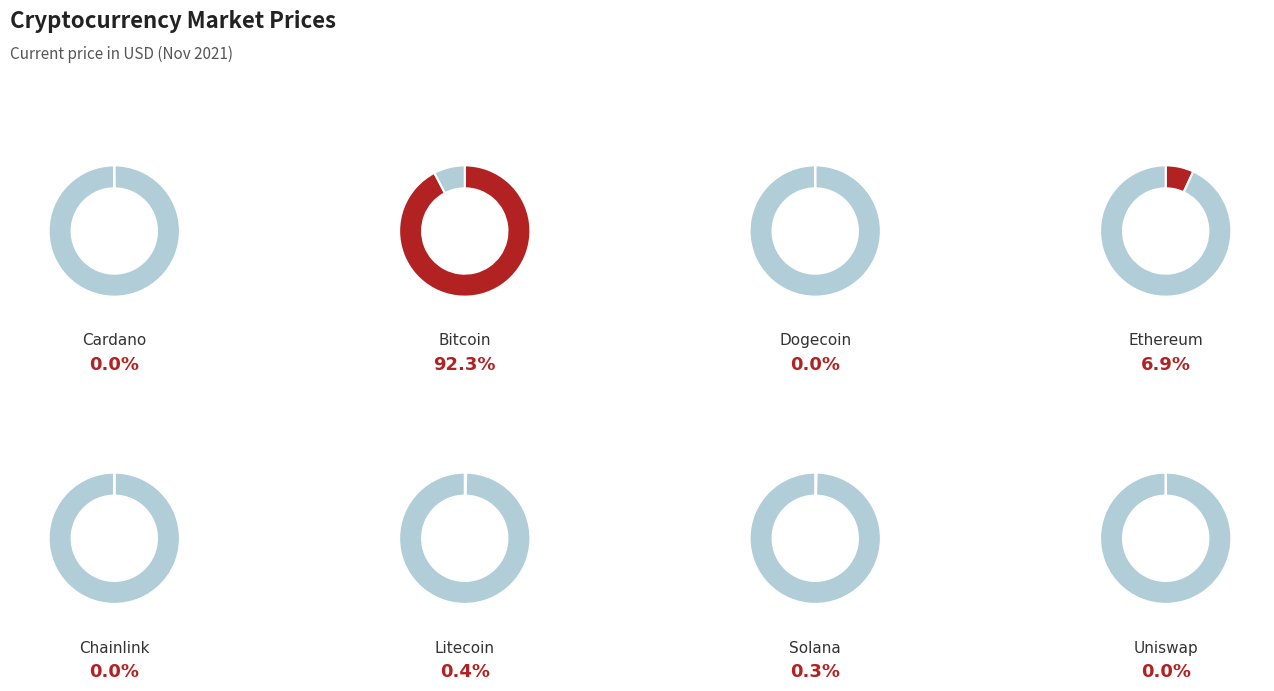

Is it true that btc is 92% of the pie?

True